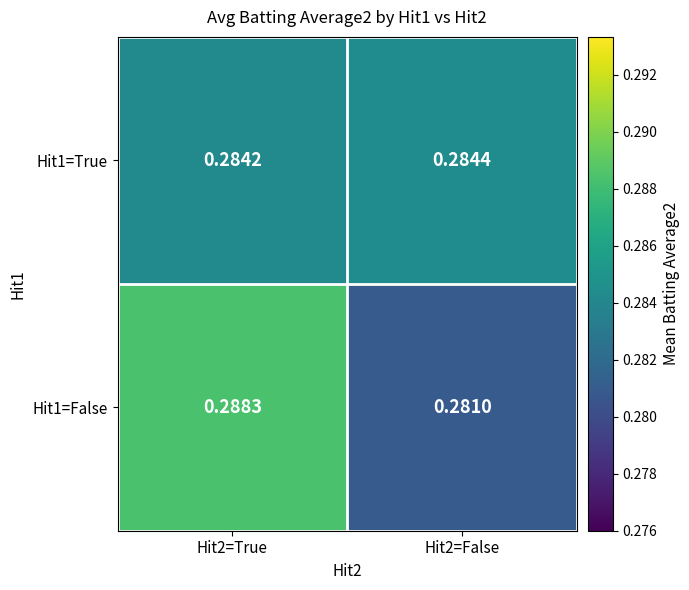

Is the value of Hit1=False at Hit2=False greater than the value of Hit1=True at Hit2=True?

No